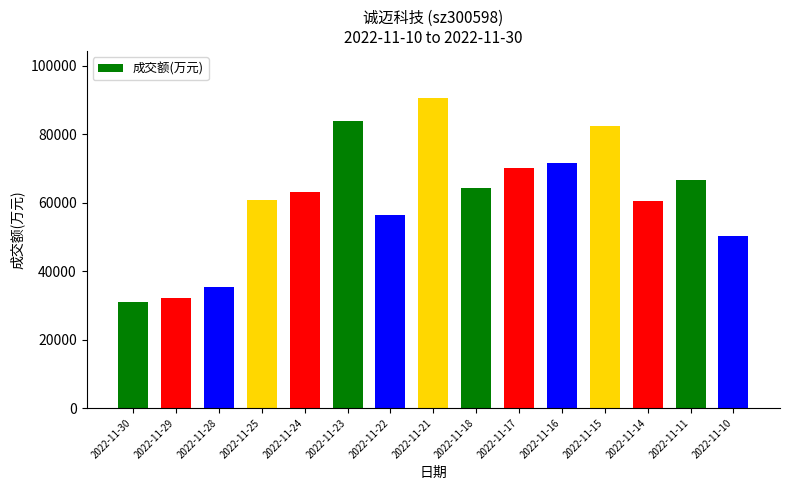

Which category has the lowest value across all series?

2022-11-30